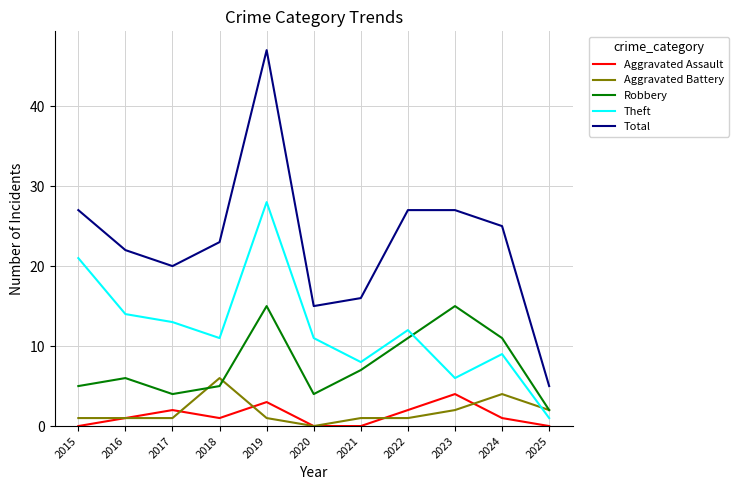

How many lines are shown in the chart?

5